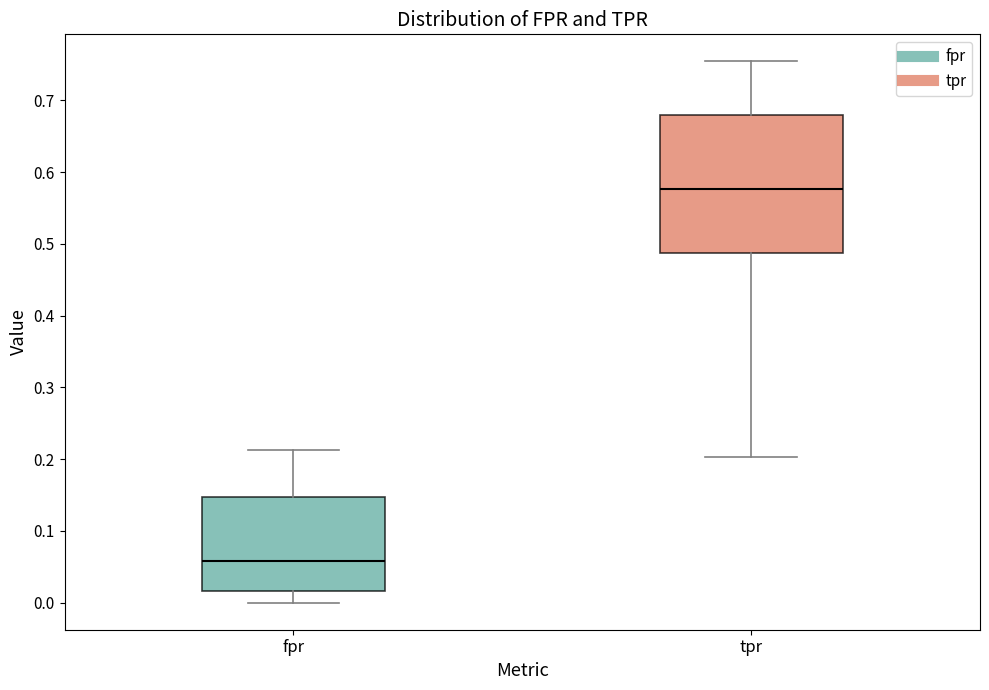

Which box has the highest median line?

tpr